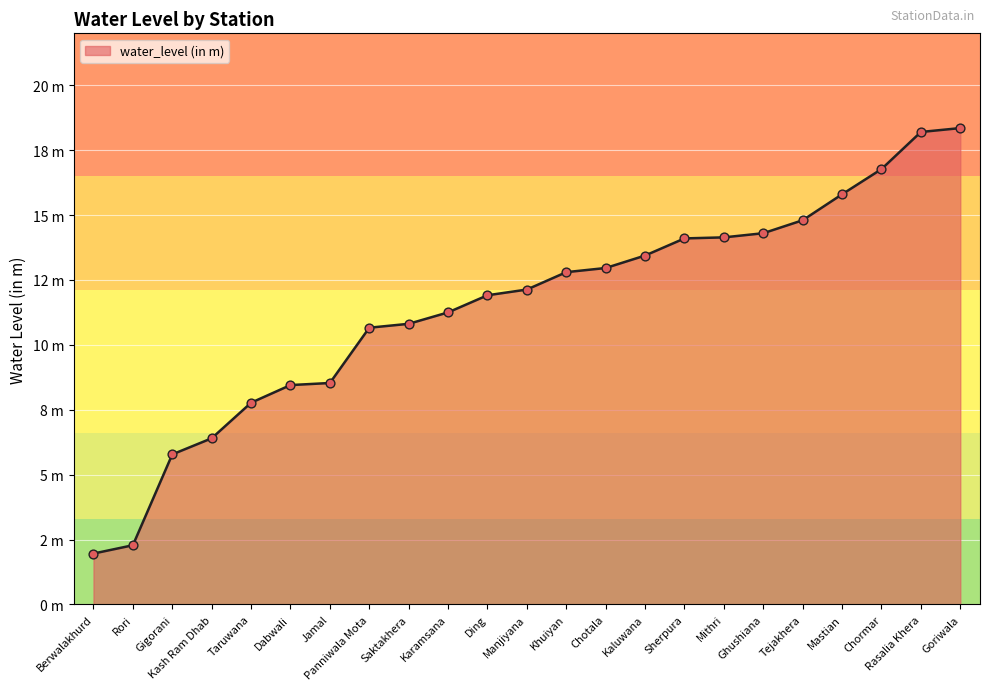

Is this an area chart (filled region under the line)?

Yes